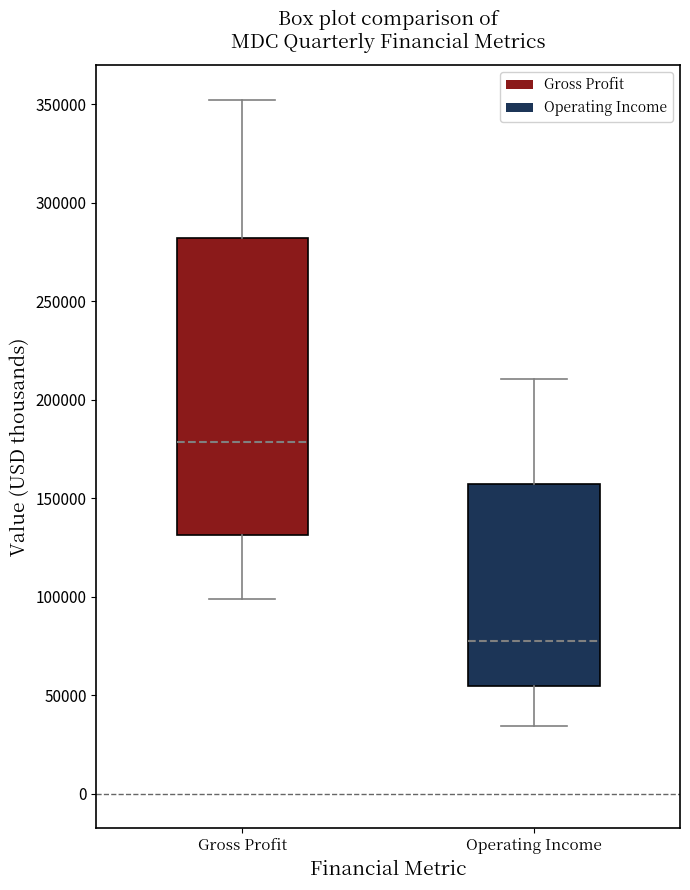

Which box has the lowest median line?

Operating Income